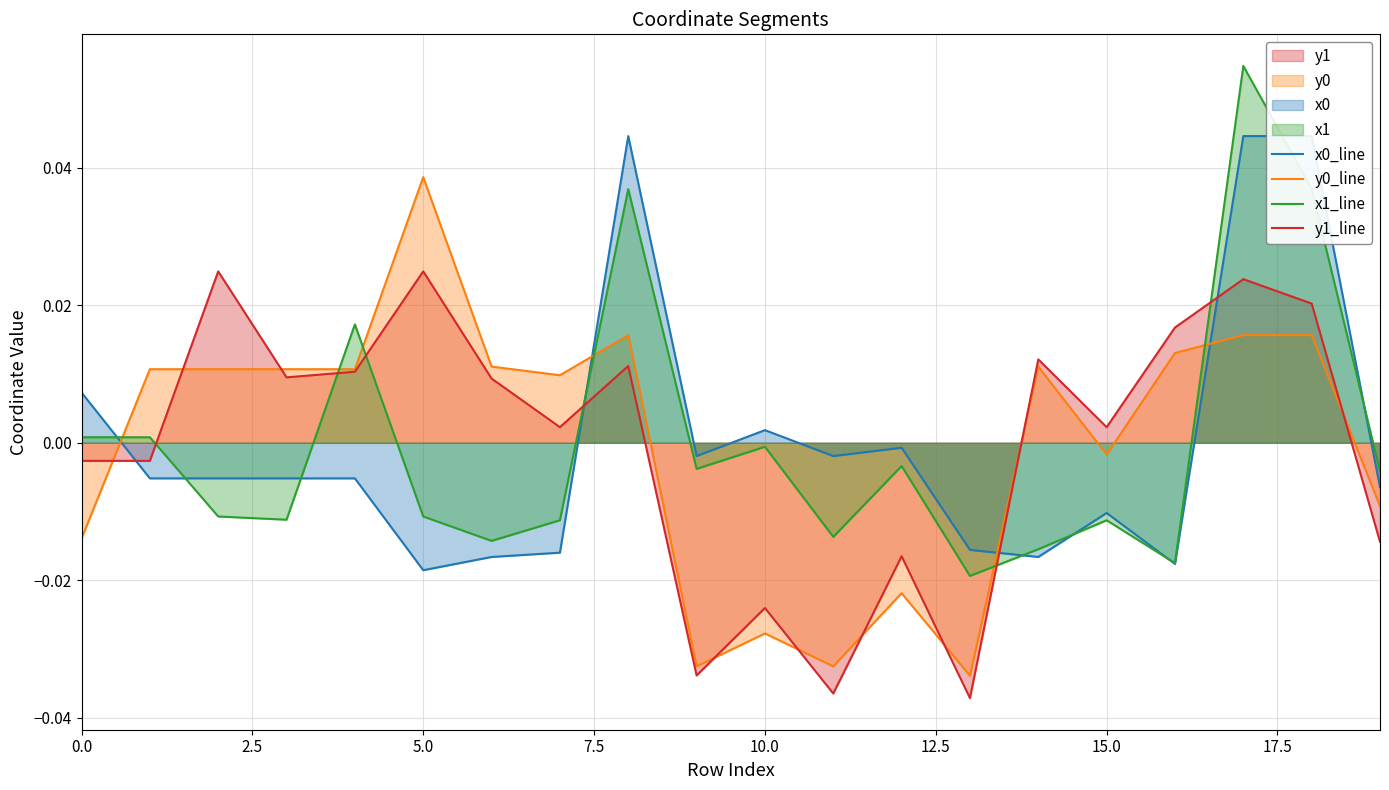

Which series has the largest range (max minus min)?

x1_line